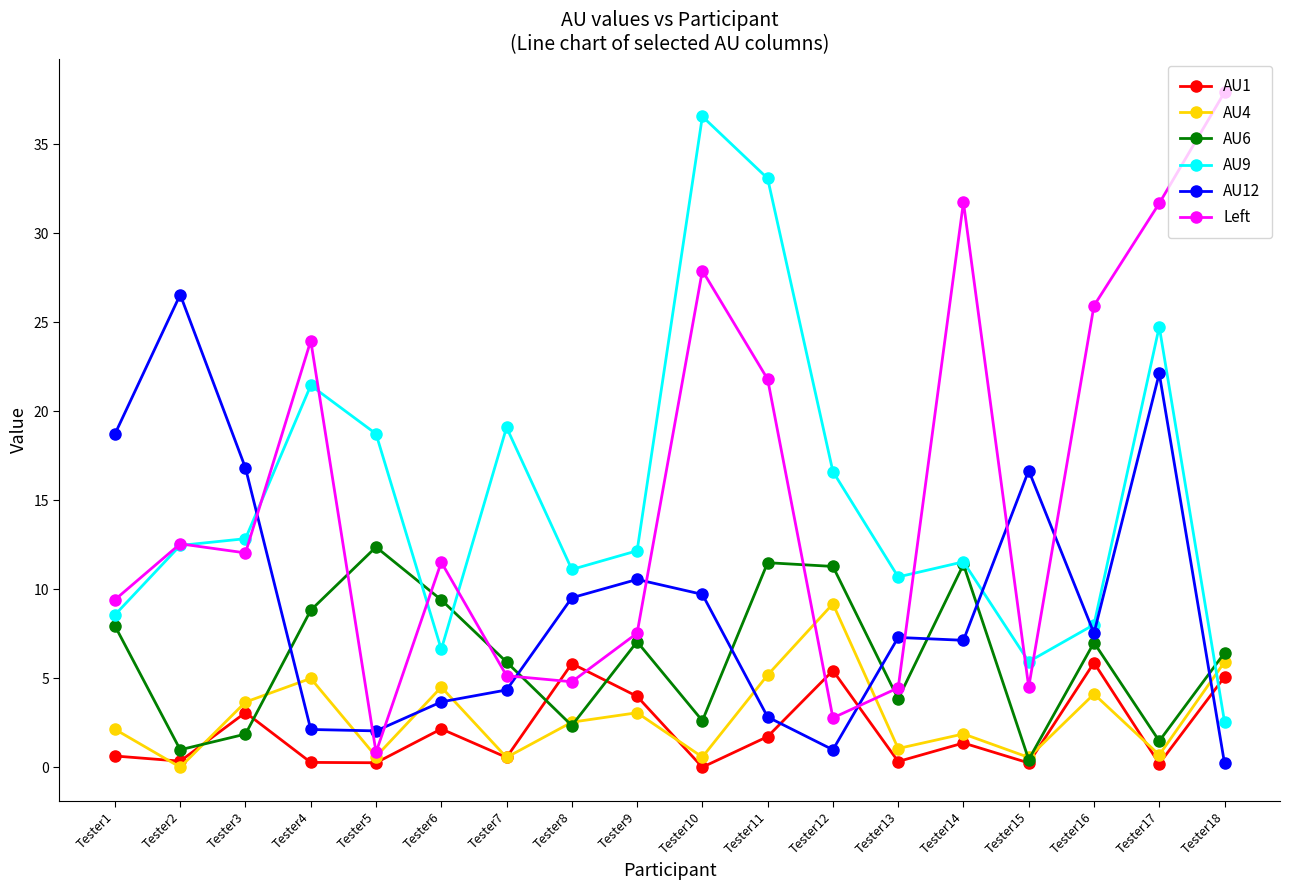

Is this an area chart (filled region under the line)?

No